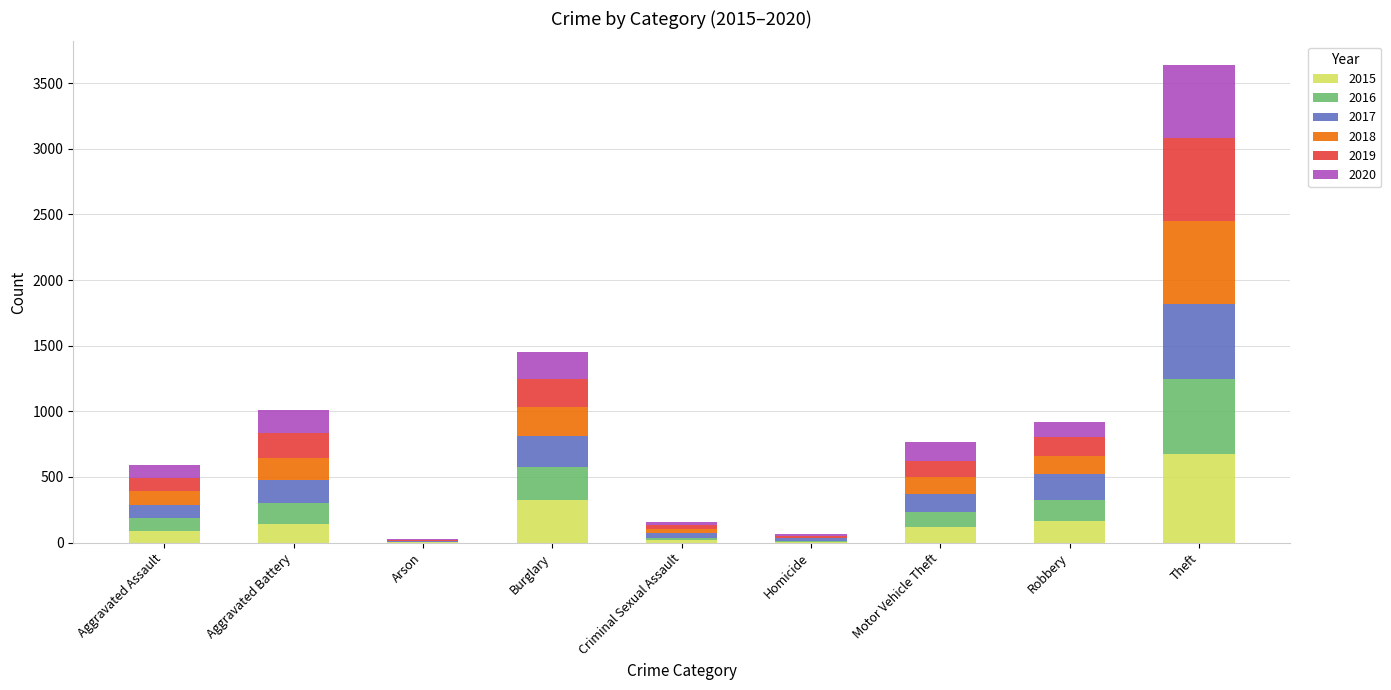

At which label does 2015 reach its peak?

Theft